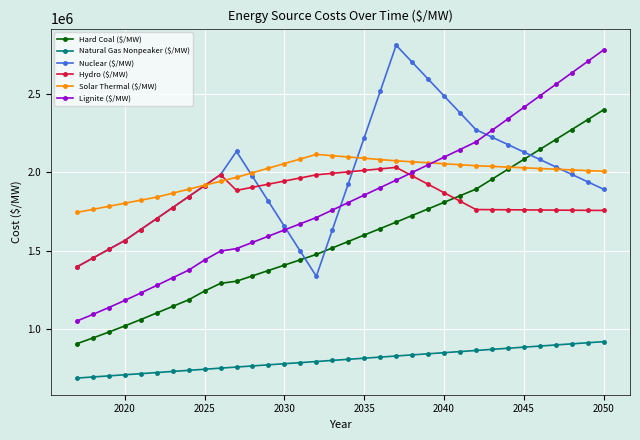

How many data points in Natural Gas Nonpeaker ($/MW) are above 809533?

17